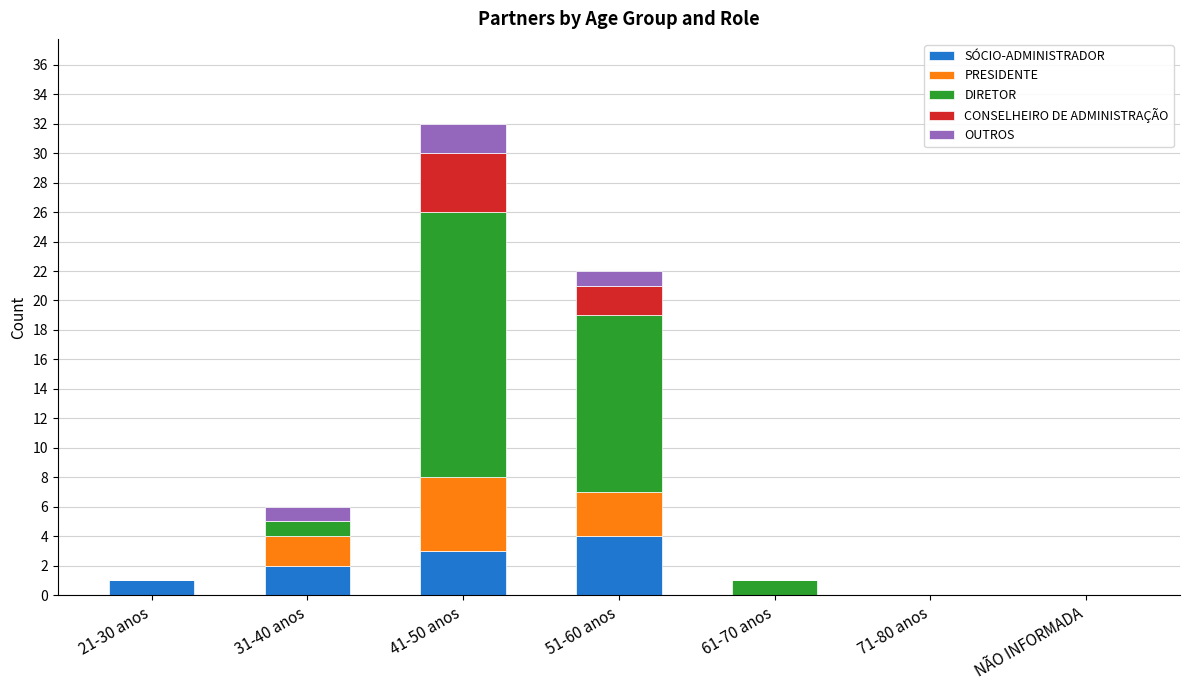

What is the highest value of the SÓCIO-ADMINISTRADOR series?

4